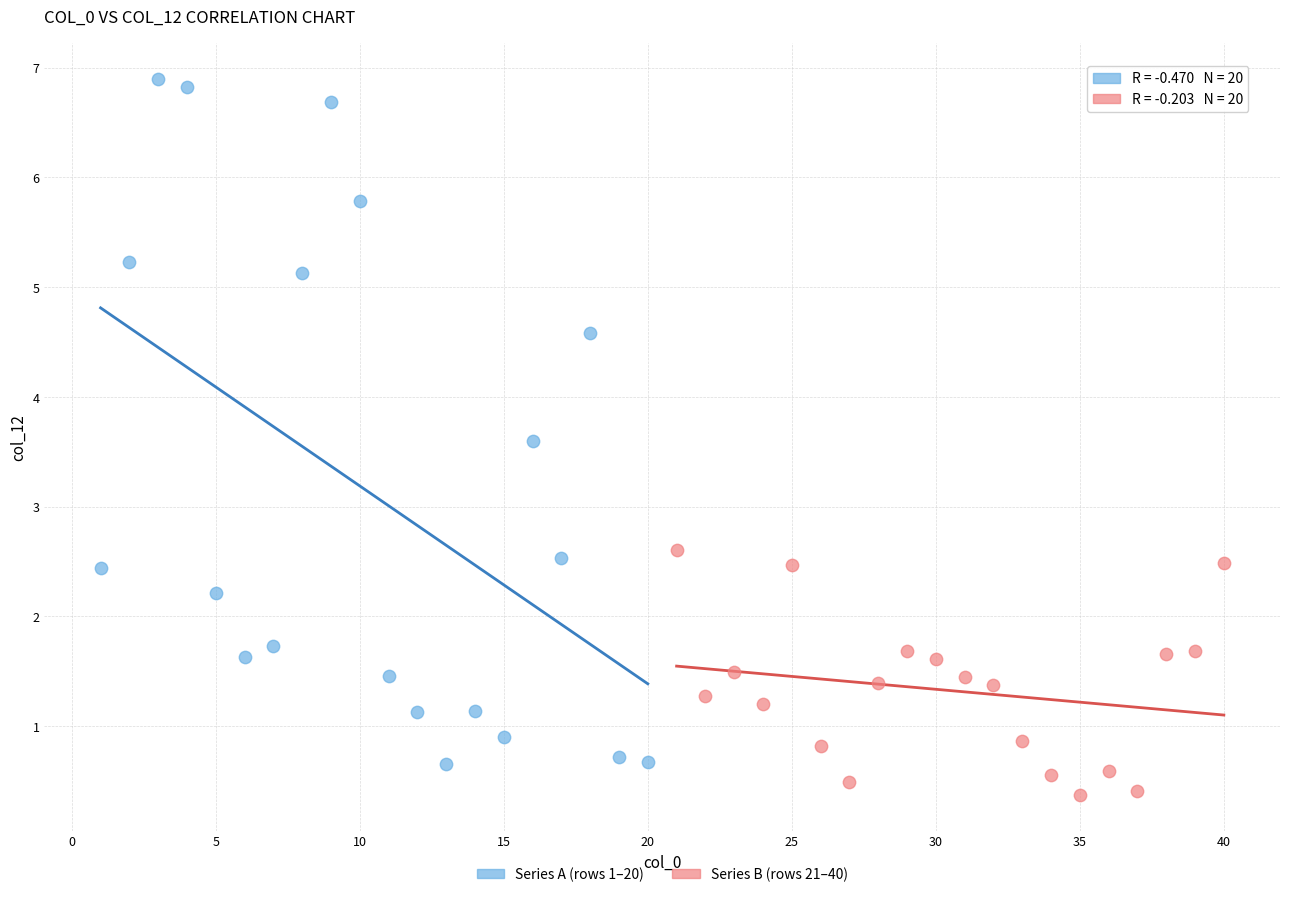

Which series contains the highest Y value?

Series A (rows 1–20)